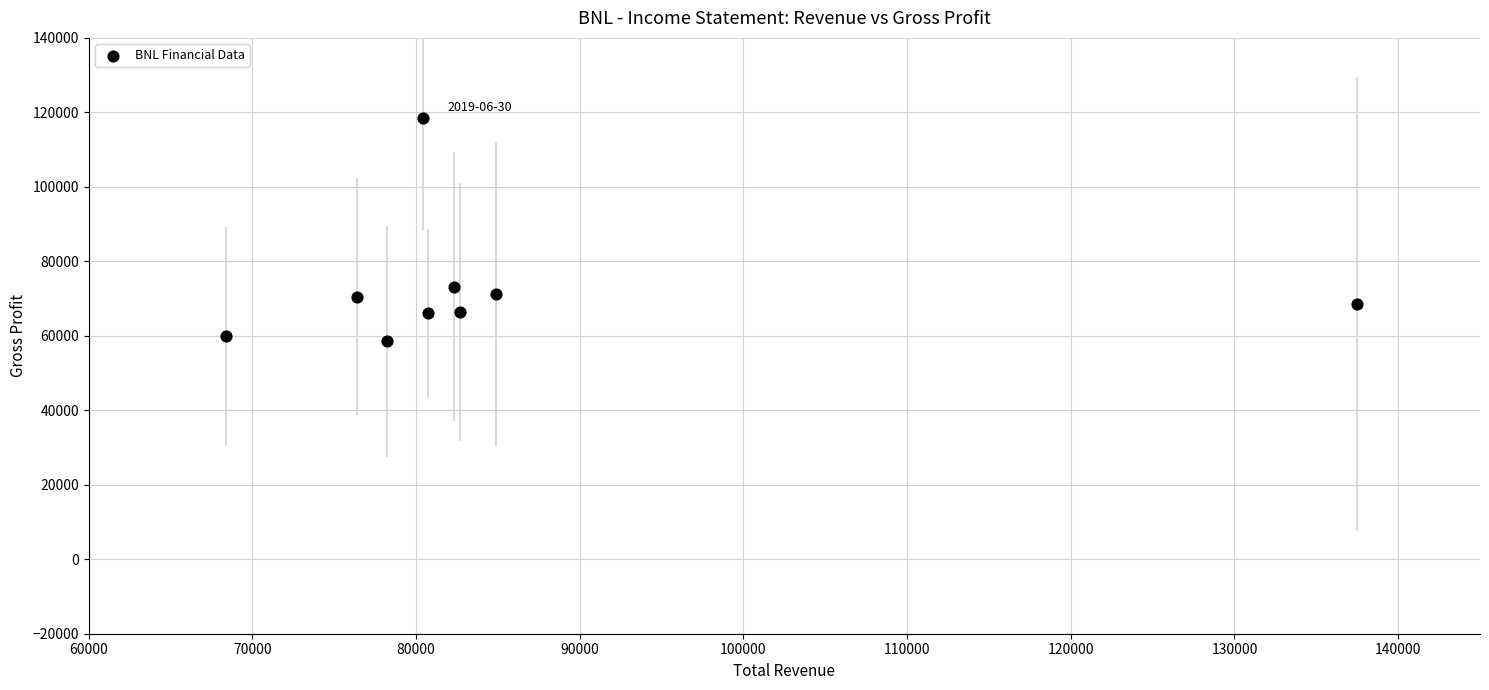

What is the range of X values (max minus min)?

69100